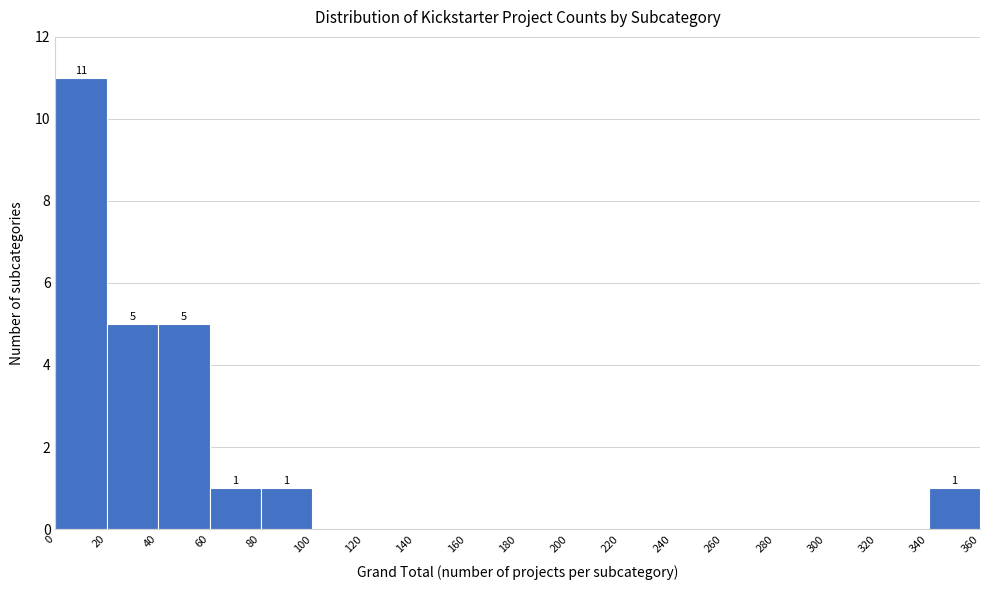

Which range on the x-axis has the tallest bar?

0 to 20